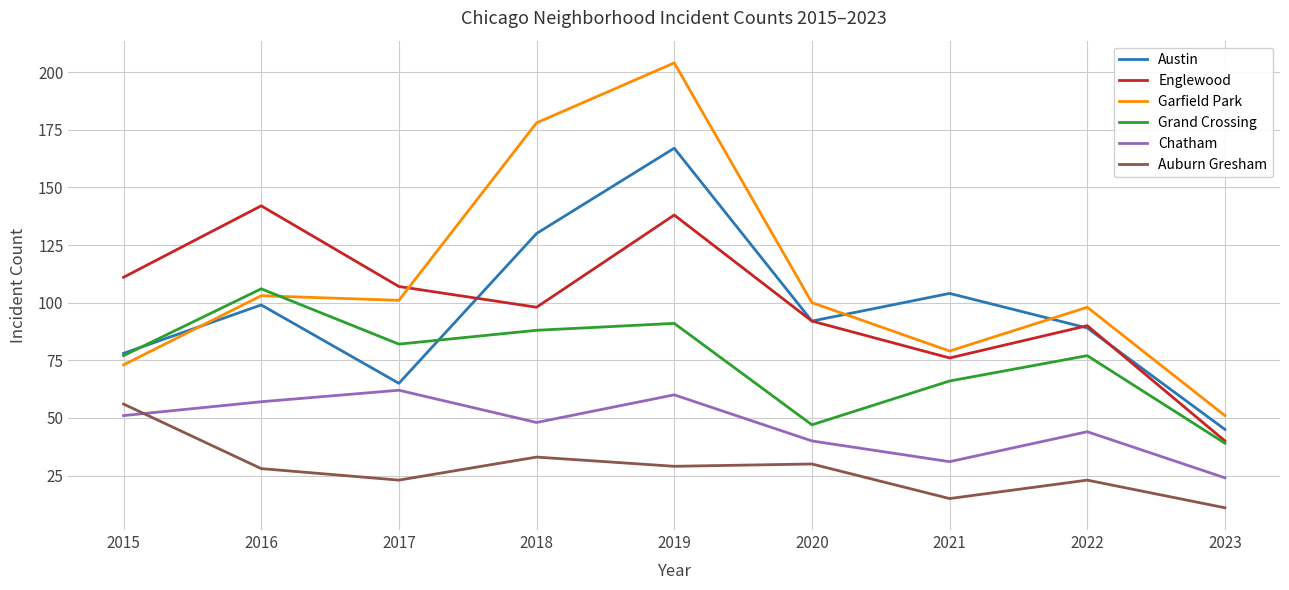

What is the minimum value shown in the chart?

11